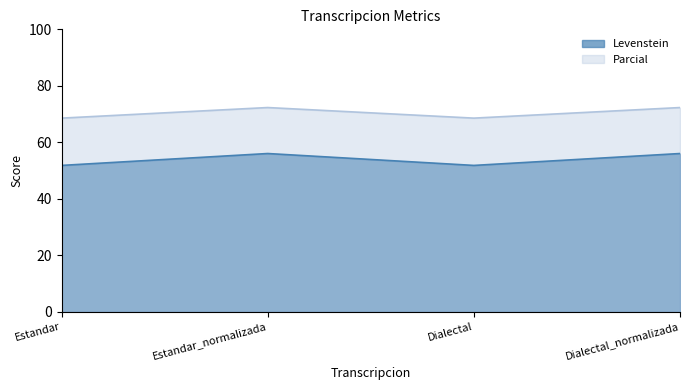

Which series changed the most between Estandar_normalizada and Dialectal?

Levenstein